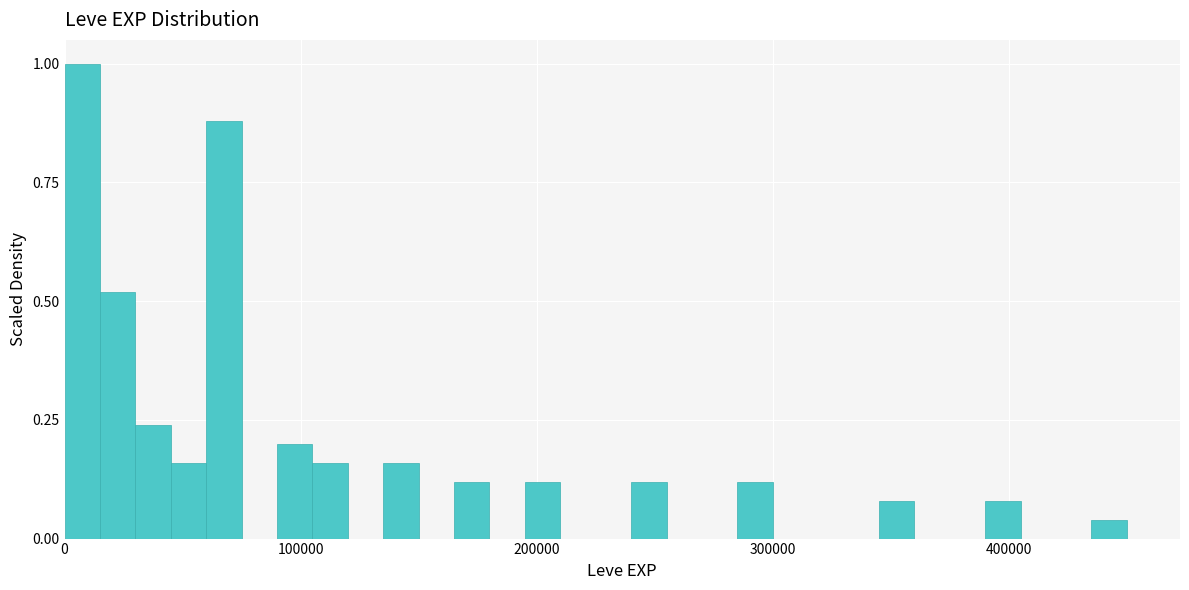

Read against the x-axis, roughly where is the centre of the tallest bar?

10000